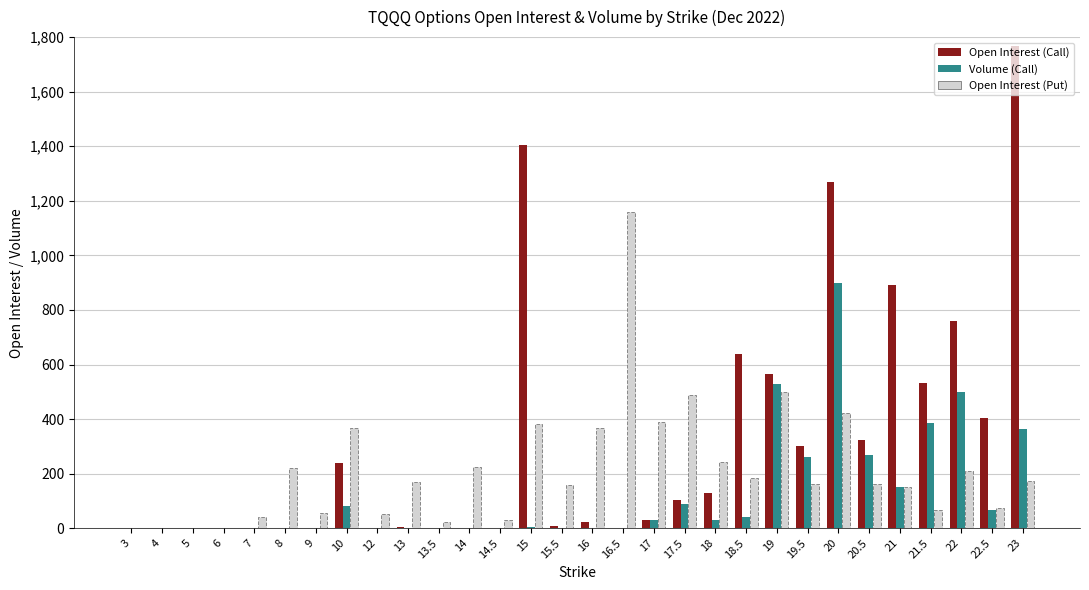

Count the number of categories in the chart.

30